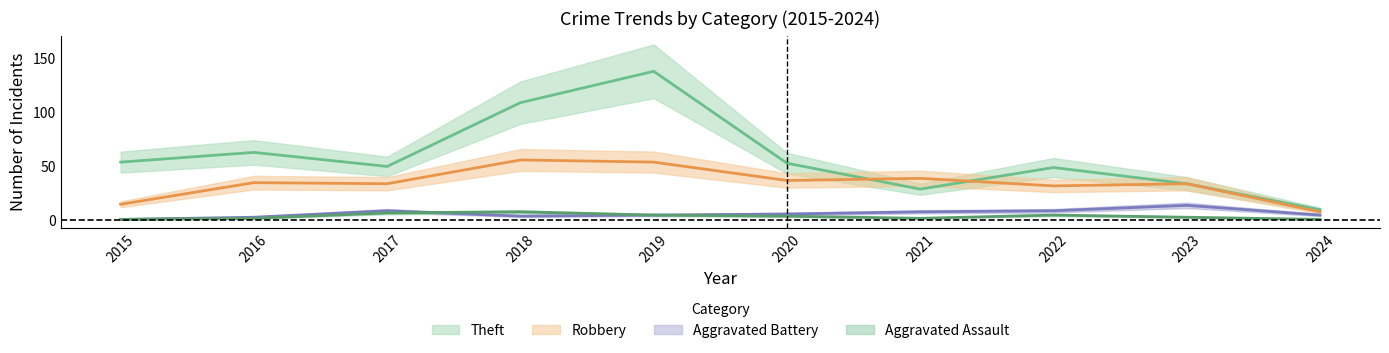

What is the spread (max minus min) of values at 2015?

53